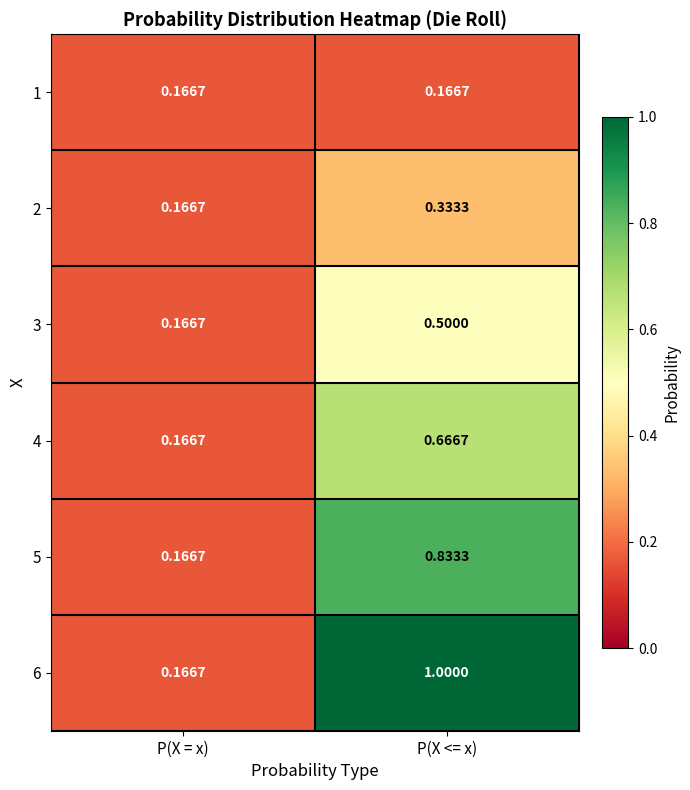

What is the total value across all series at P(X <= x)?

3.5